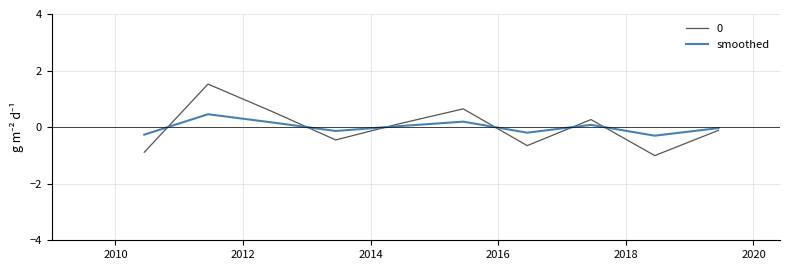

Does the chart have visible grid lines?

Yes